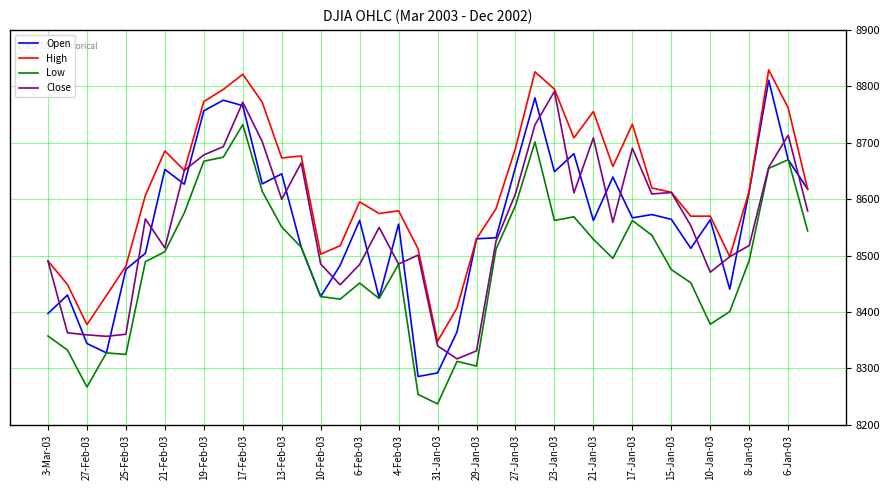

What is the maximum value shown in the chart?

8829.1